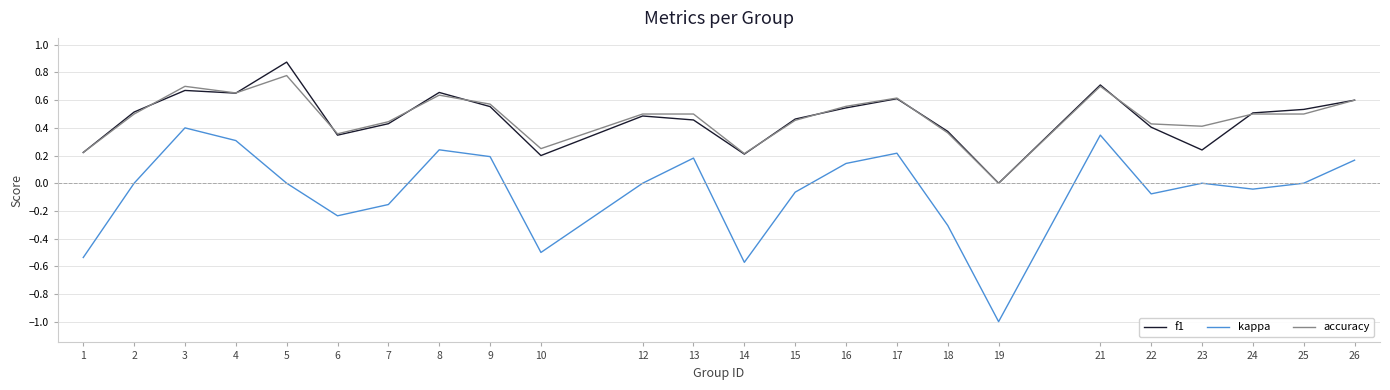

Is this an area chart (filled region under the line)?

No